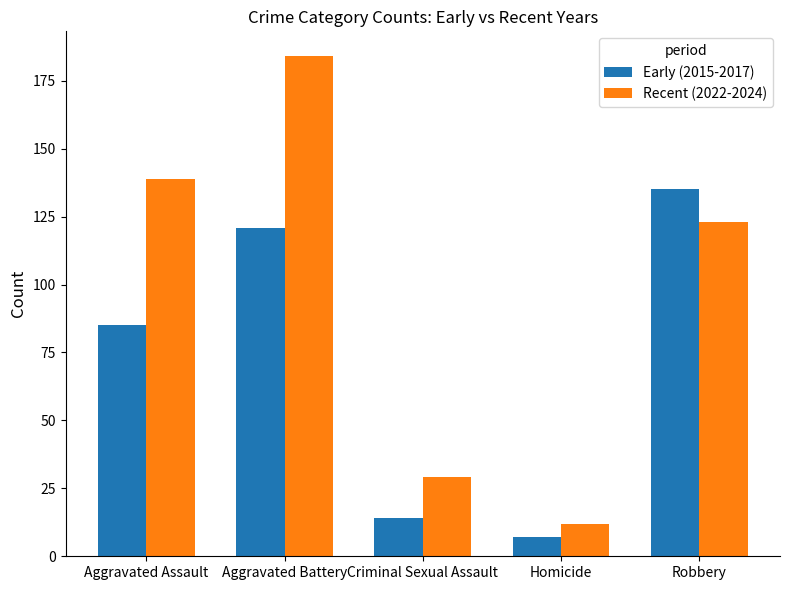

Reading left to right, transcribe all the data shown in this chart.

Early (2015-2017): Aggravated Assault=85	Aggravated Battery=121	Criminal Sexual Assault=14	Homicide=7	Robbery=135
Recent (2022-2024): Aggravated Assault=139	Aggravated Battery=184	Criminal Sexual Assault=29	Homicide=12	Robbery=123